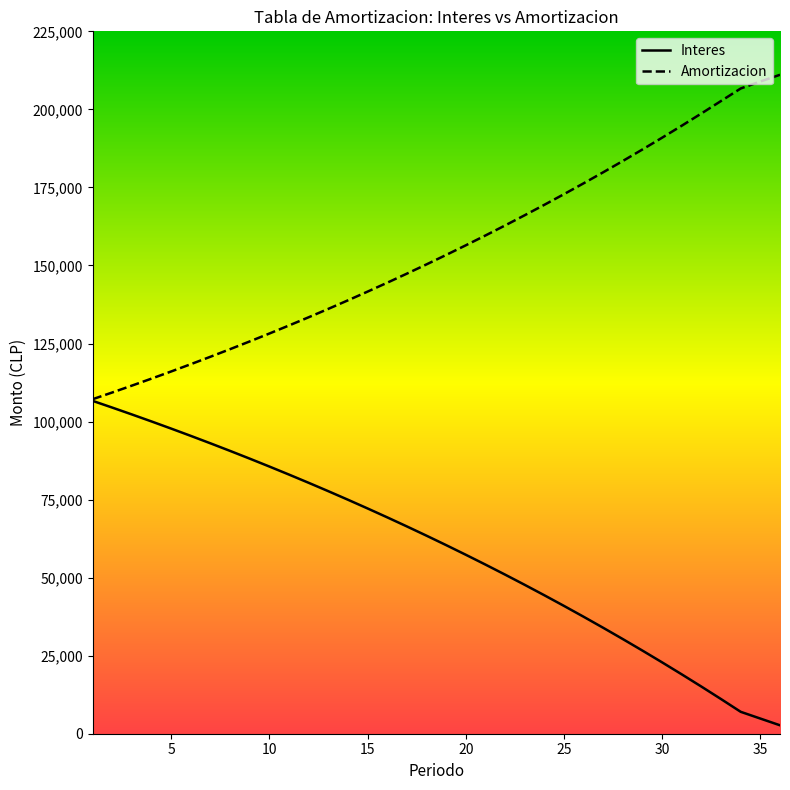

What is the difference between the Amortizacion values at 22 and 12?

29403.7